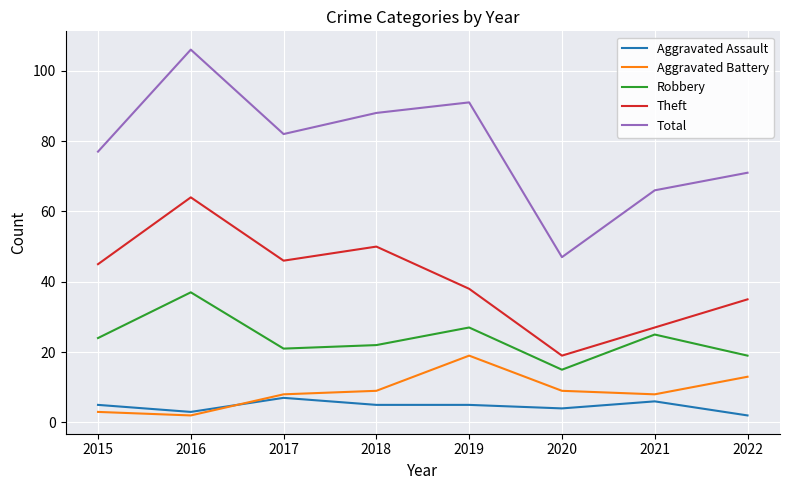

True or false: Total has a value of 27 at 2020.

False